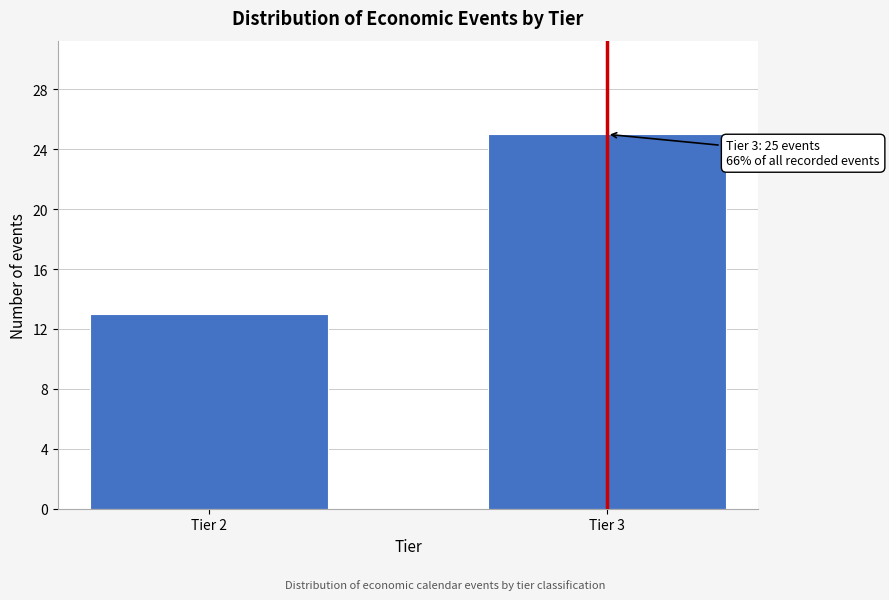

Reading right to left, extract all data points from this chart.

Tier 3=25	Tier 2=13